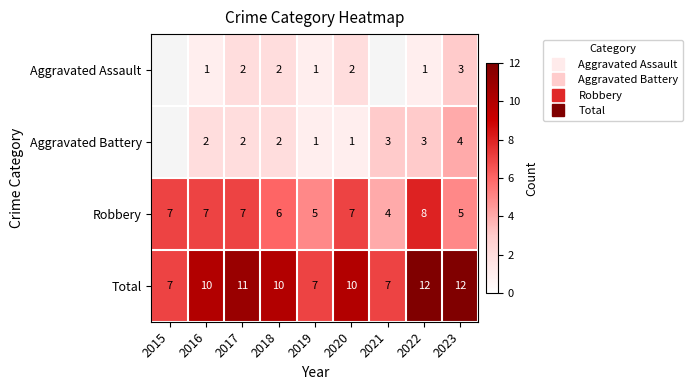

Is the value of Aggravated Assault at 2016 greater than the value of Total at 2018?

No